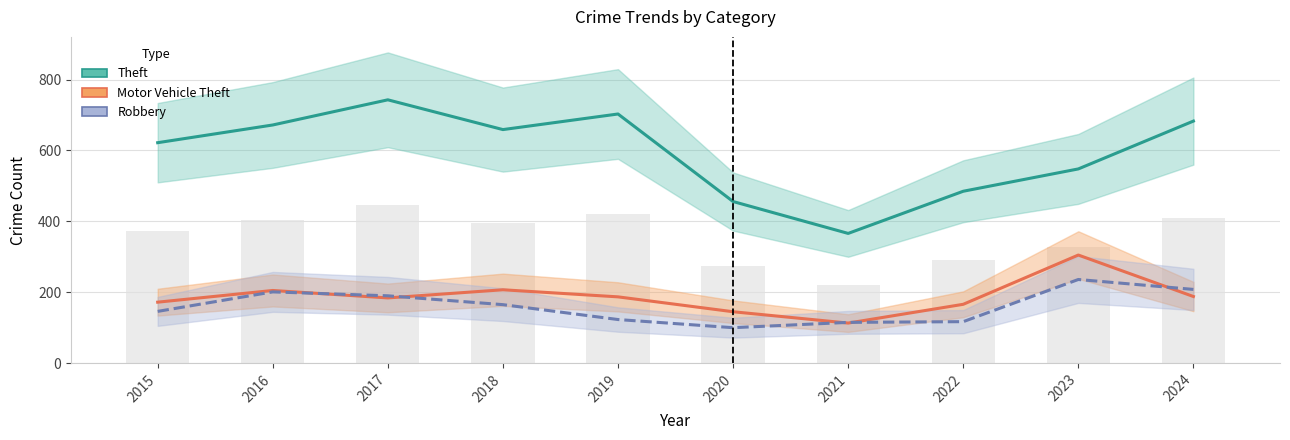

Rank the series by their maximum value, from lowest to highest.

Robbery, Motor Vehicle Theft, Theft